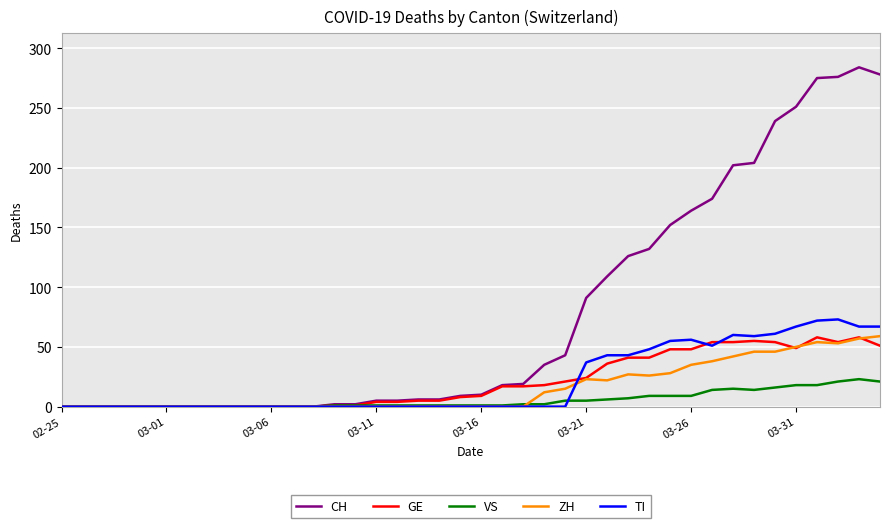

After their last crossing, which series has the higher values: TI or VS?

TI